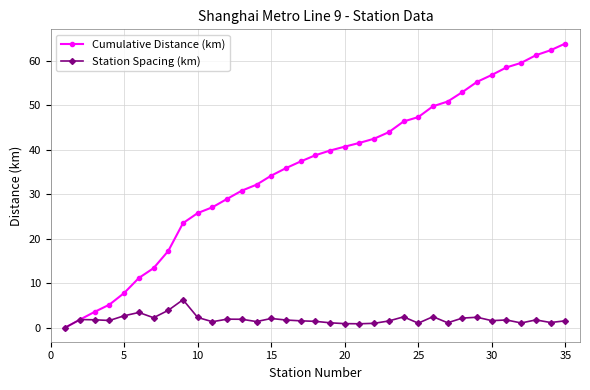

How many lines are shown in the chart?

2